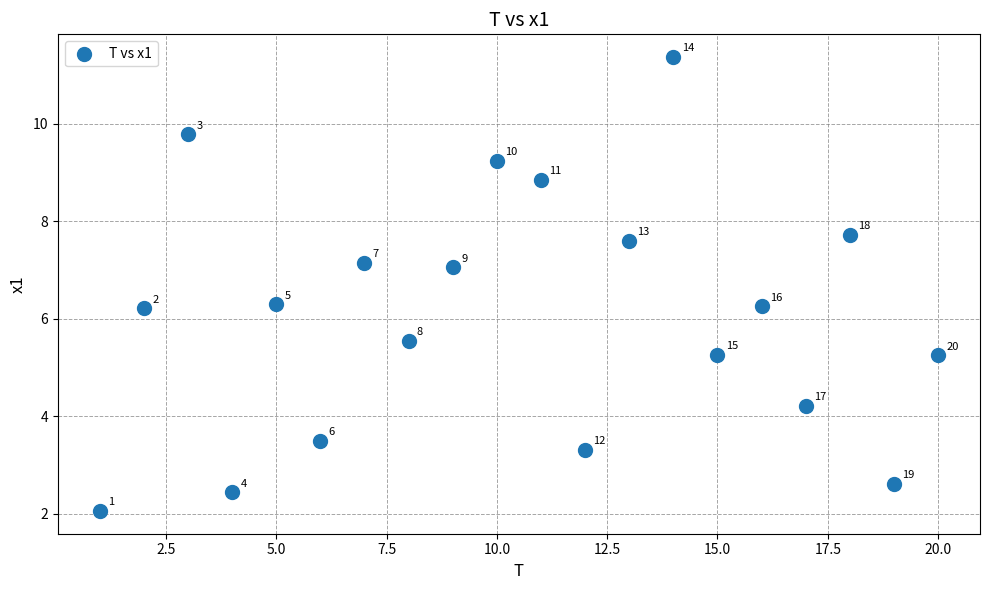

What is the range of Y values (max minus min)?

9.3